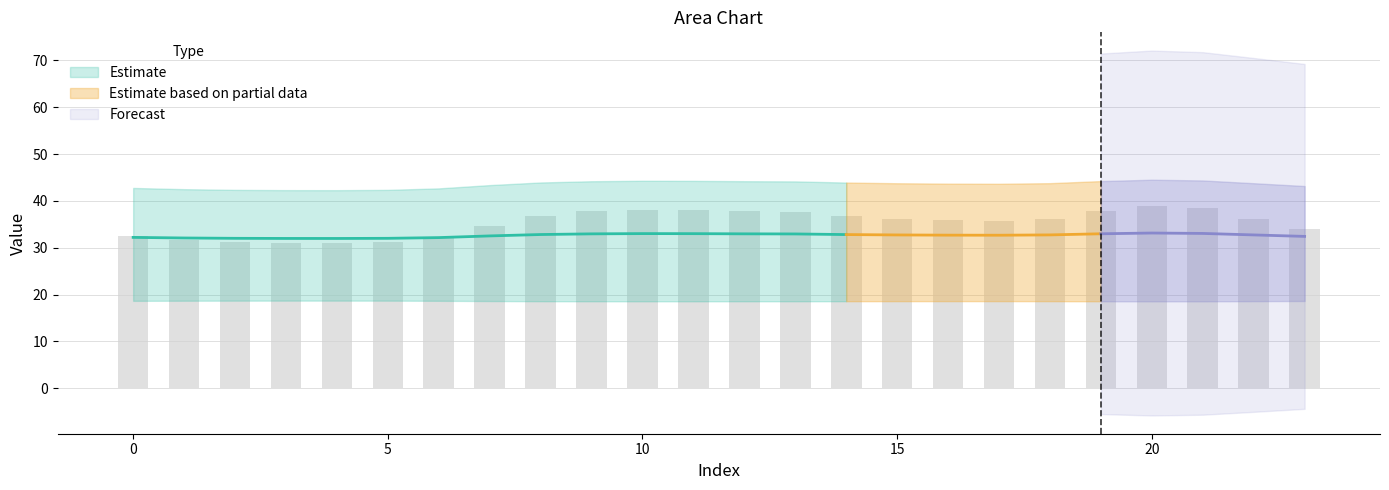

Which has a higher value, 13 or 12?

12